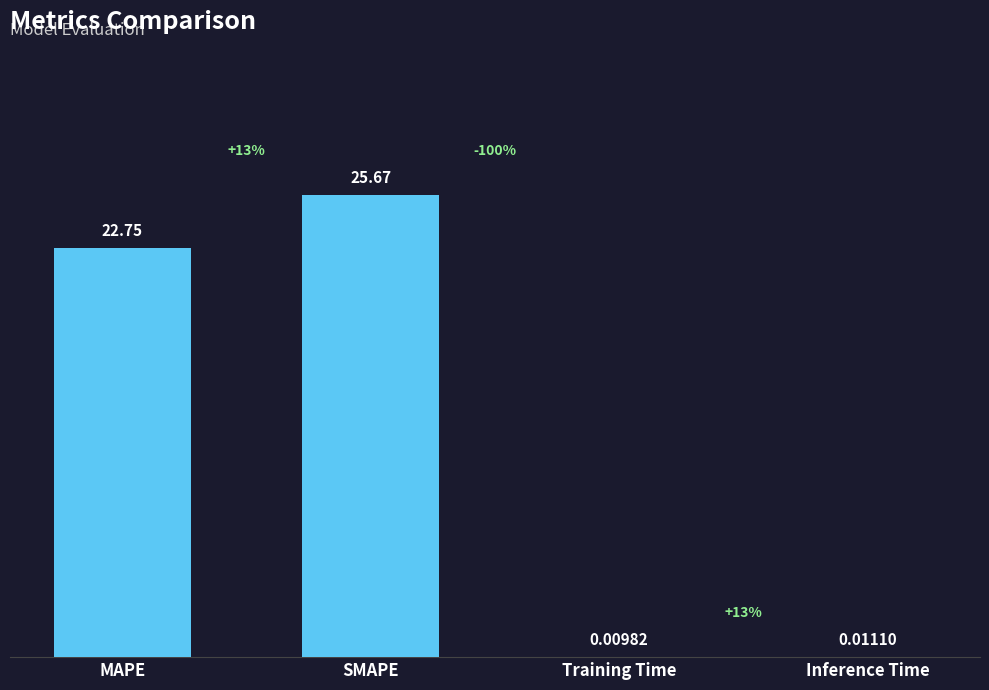

Where does the data first go above 22?

MAPE